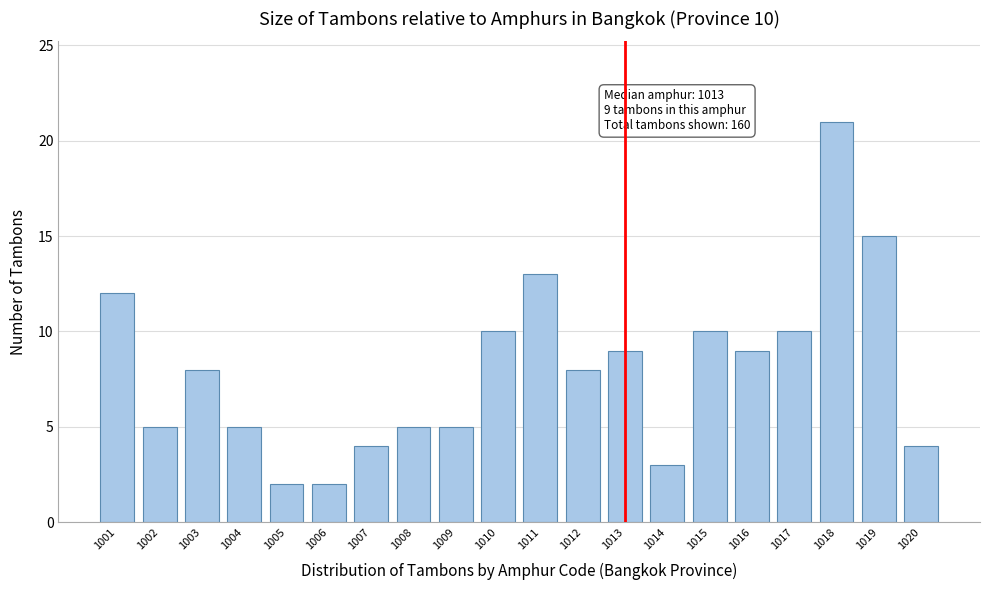

Reading right to left, extract all data points from this chart.

1020=4	1019=15	1018=21	1017=10	1016=9	1015=10	1014=3	1013=9	1012=8	1011=13	1010=10	1009=5	1008=5	1007=4	1006=2	1005=2	1004=5	1003=8	1002=5	1001=12